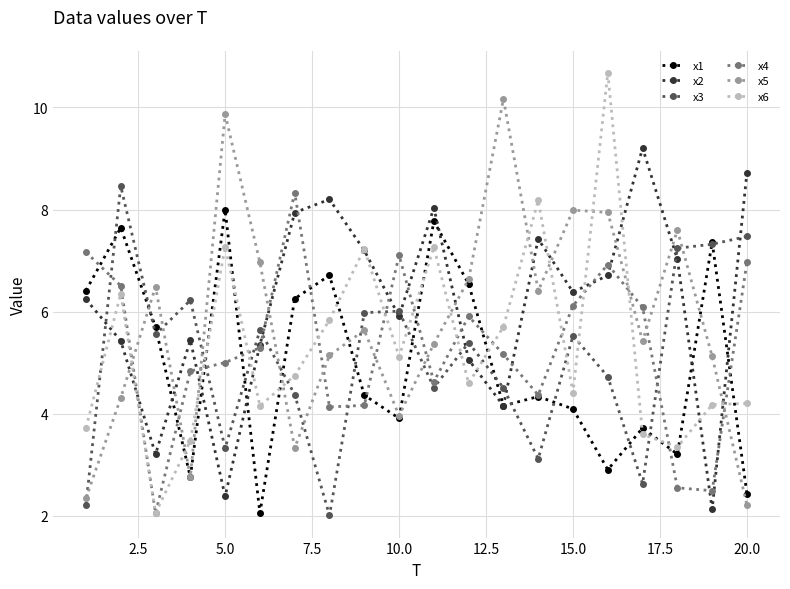

What is the value of the x5 point at the 2nd from the left?

4.3